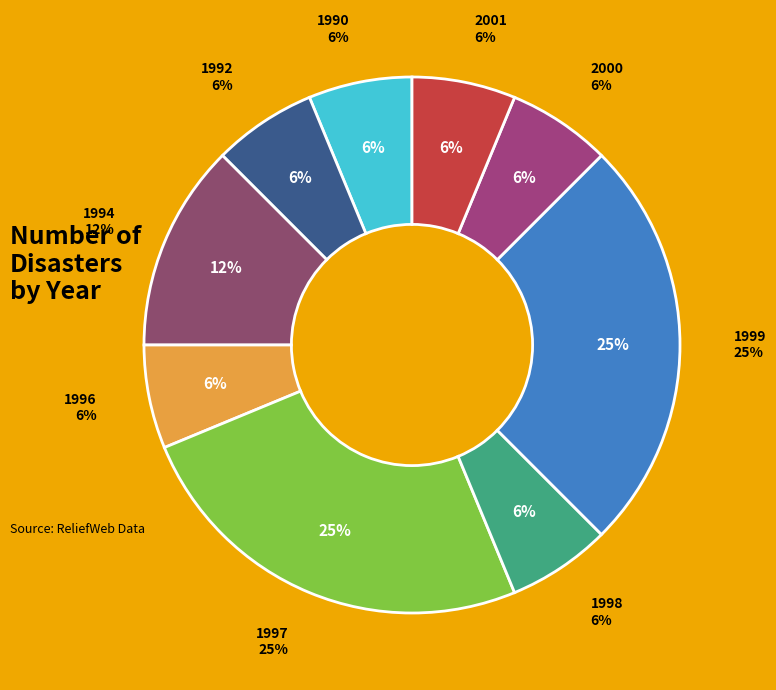

What is the change in value from 1991 to 1992?

+1